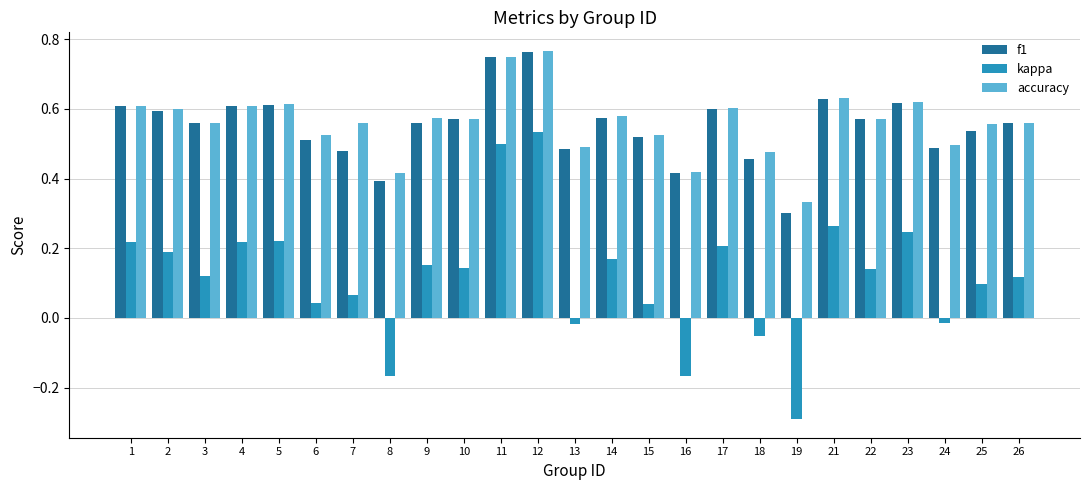

What is the smallest value displayed?

-0.3